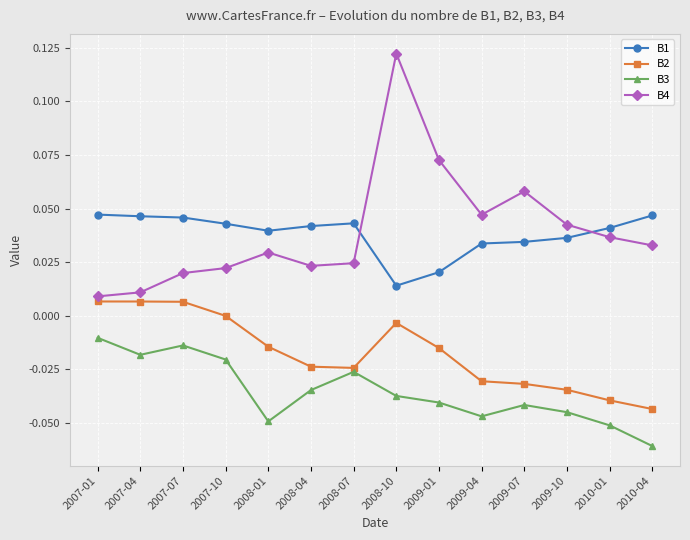

Rank the series by their maximum value, from highest to lowest.

B4, B1, B2, B3